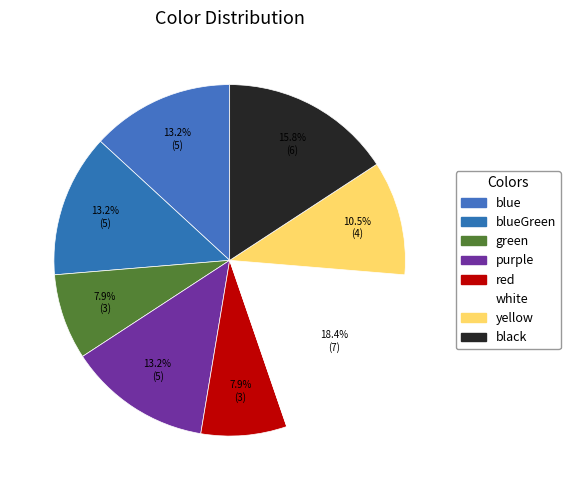

How many segments does this pie chart have?

8